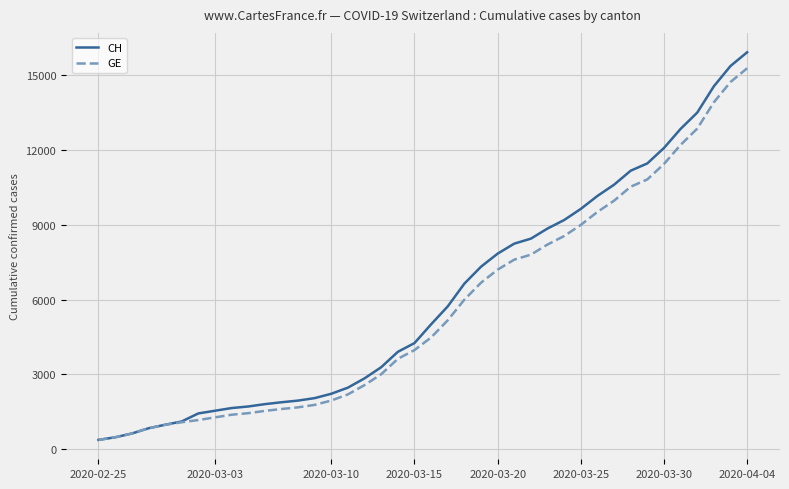

What is the greatest value displayed?

15926